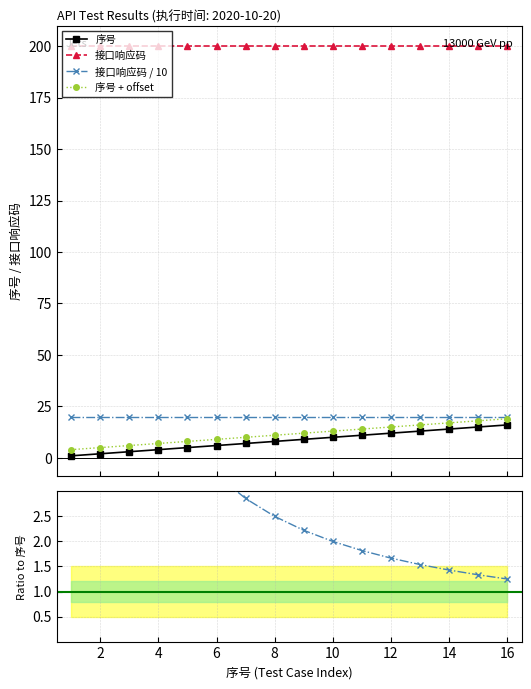

True or false: 序号 and 序号 + offset cross at least once.

False